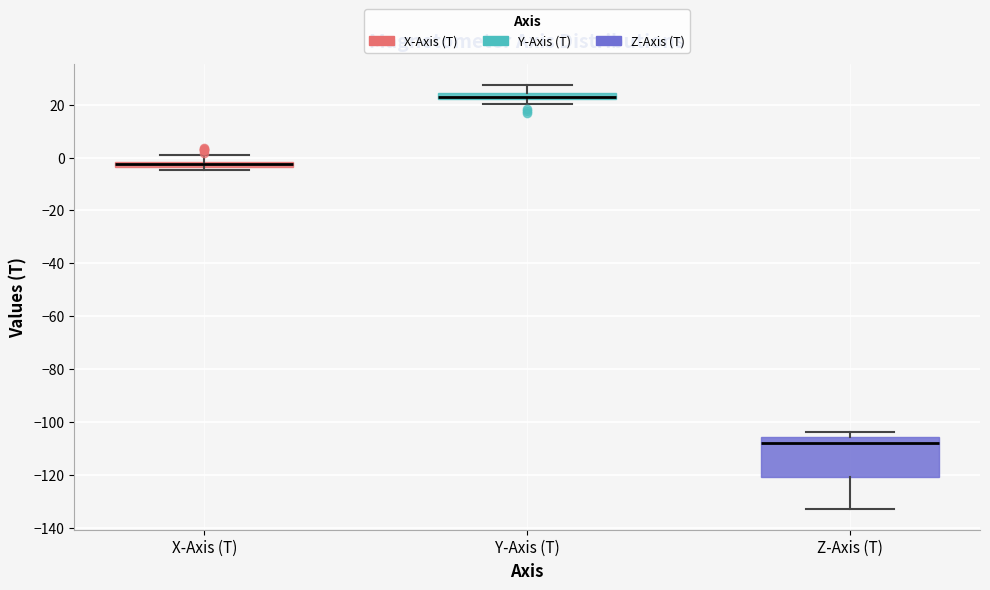

Which box has the highest median line?

Y-Axis (T)